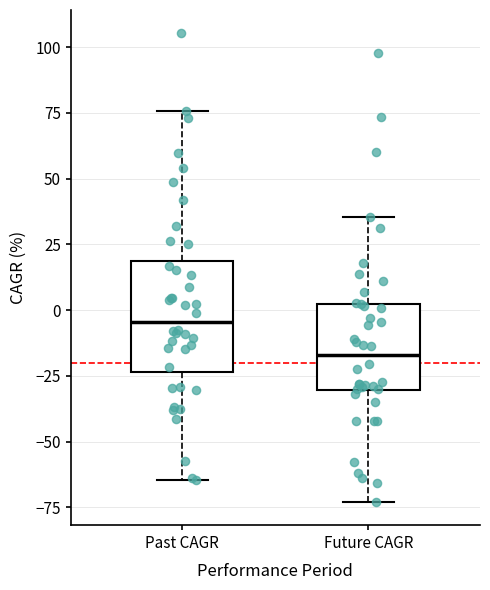

Reading left to right, transcribe this box plot: for each box, give where its median line is, the range the box spans, and where its two whiskers end, as read against the y-axis. The values are not printed on the chart, so give them approximately, as read against the axis.

Past CAGR: median -5, box -25 to 20, whiskers -65 to 75
Future CAGR: median -15, box -30 to 5, whiskers -75 to 35